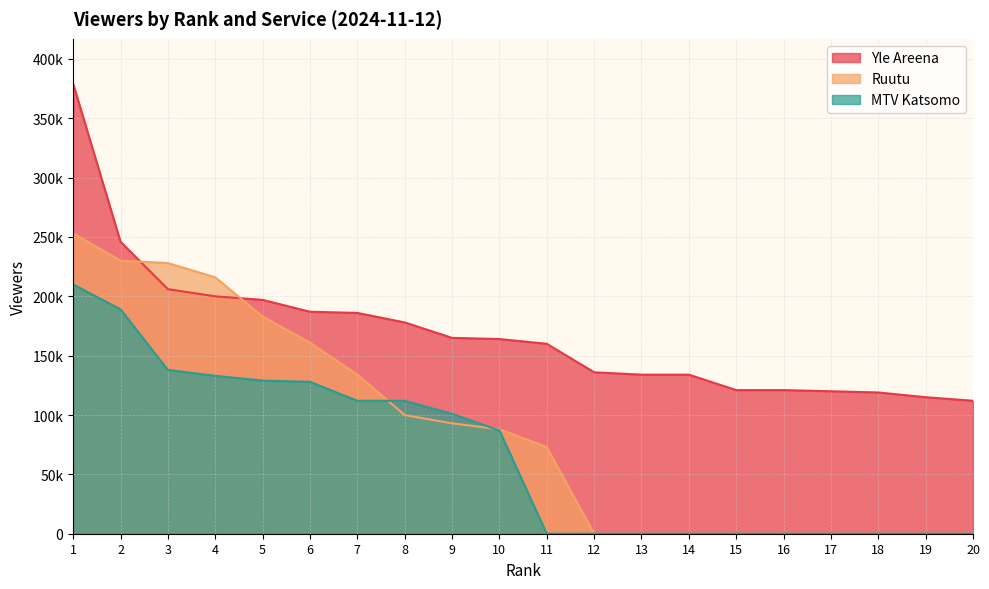

True or false: MTV Katsomo has more than 2 interior local peaks.

False